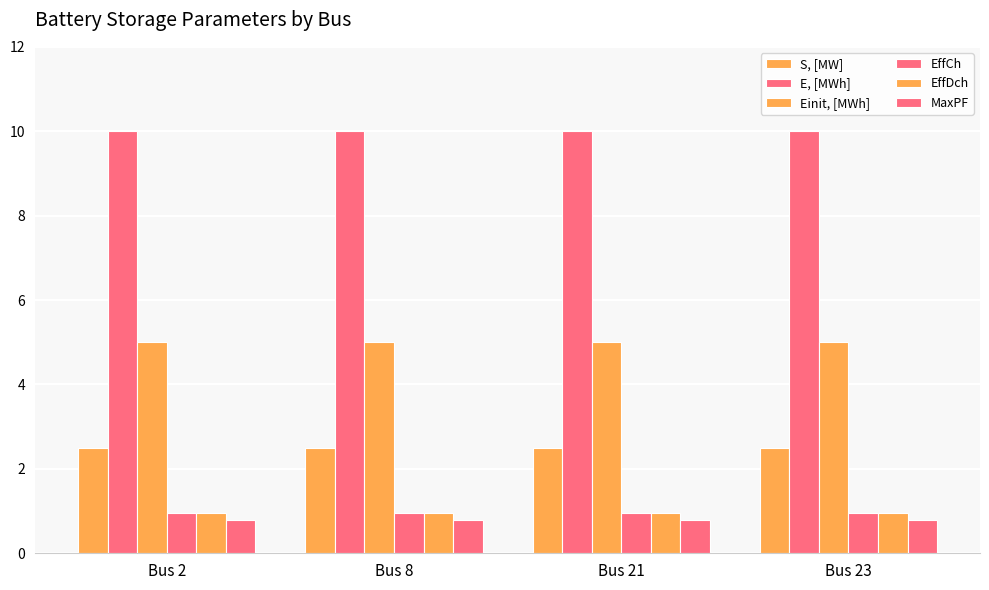

Which has a higher value, Bus 21 or Bus 23?

Bus 21